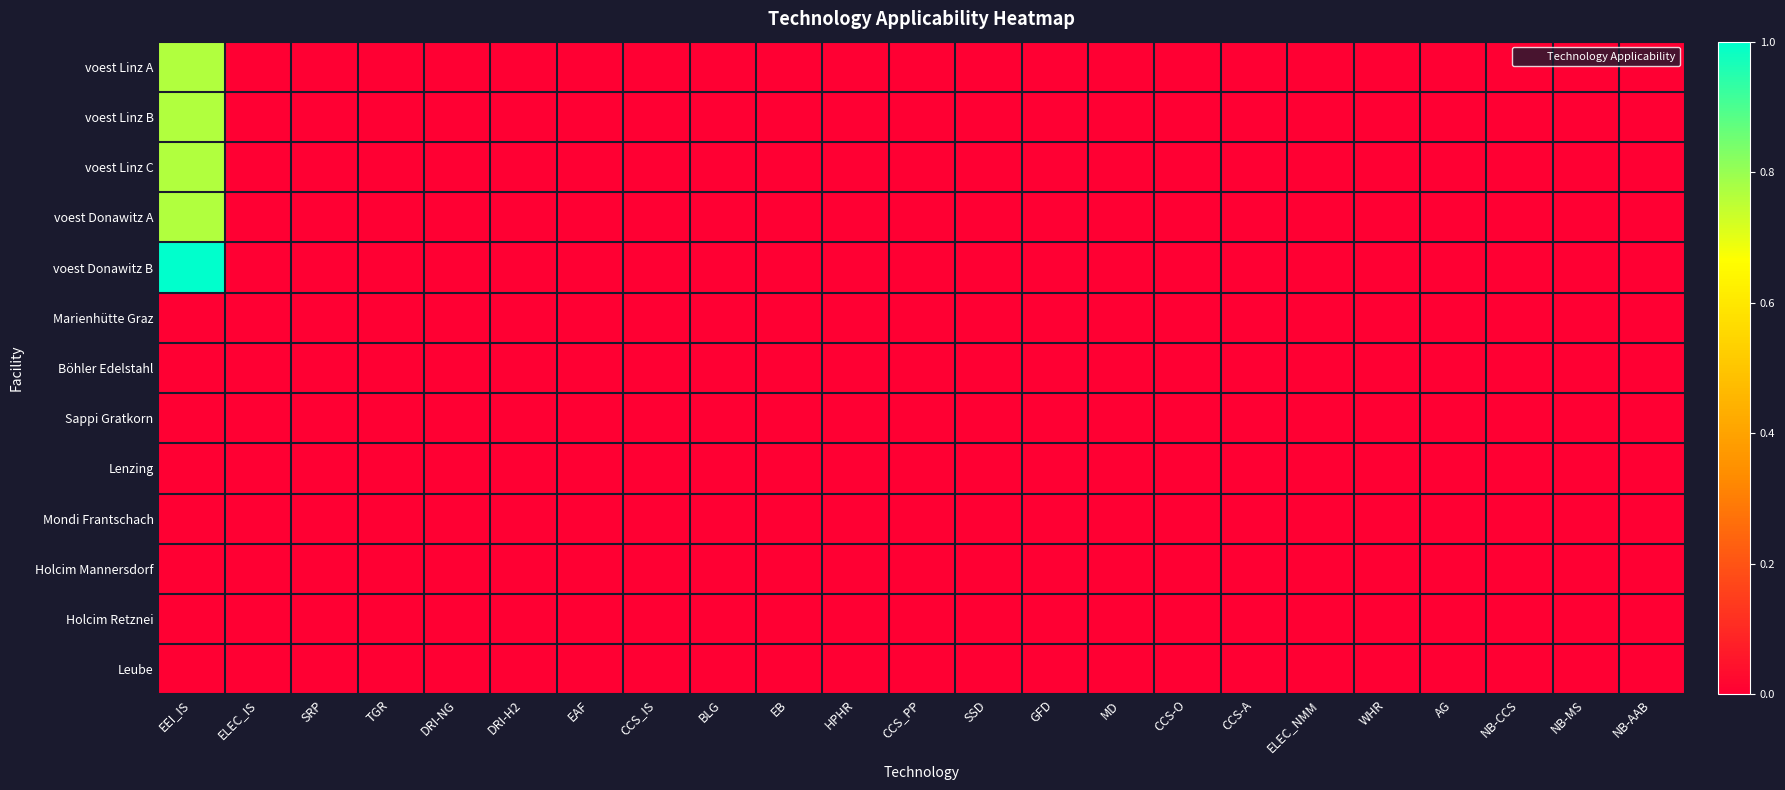

Rank the series at DRI-NG from lowest to highest value.

voest Linz A, voest Linz B, voest Linz C, voest Donawitz A, voest Donawitz B, Marienhütte Graz, Böhler Edelstahl, Sappi Gratkorn, Lenzing, Mondi Frantschach, Holcim Mannersdorf, Holcim Retznei, Leube